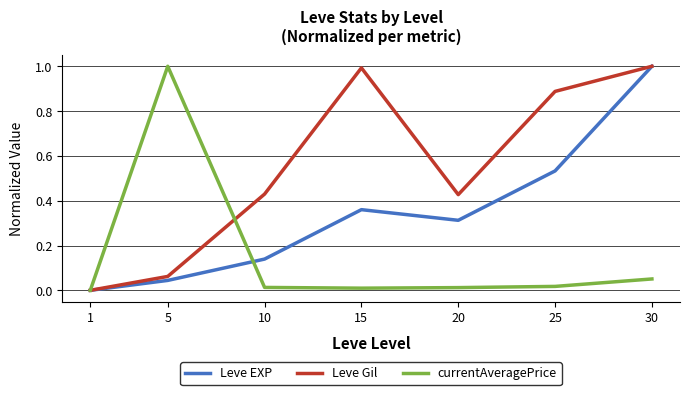

True or false: Leve EXP has more than 1 interior local peaks.

False